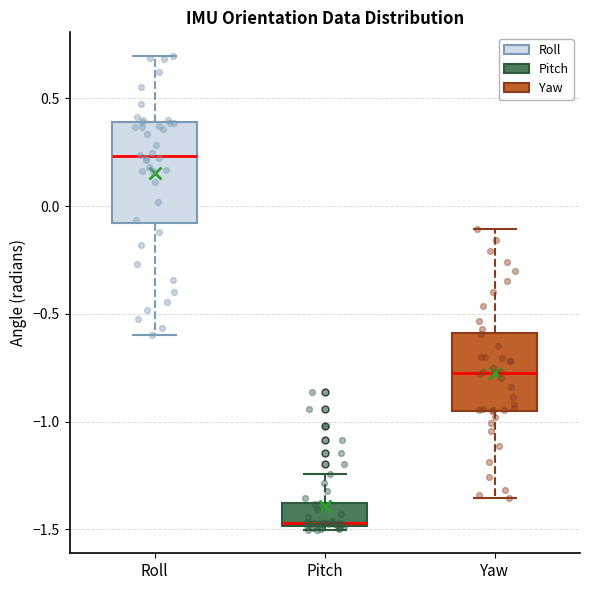

Comparing the boxes themselves (not the whiskers), which one is the tallest?

Roll